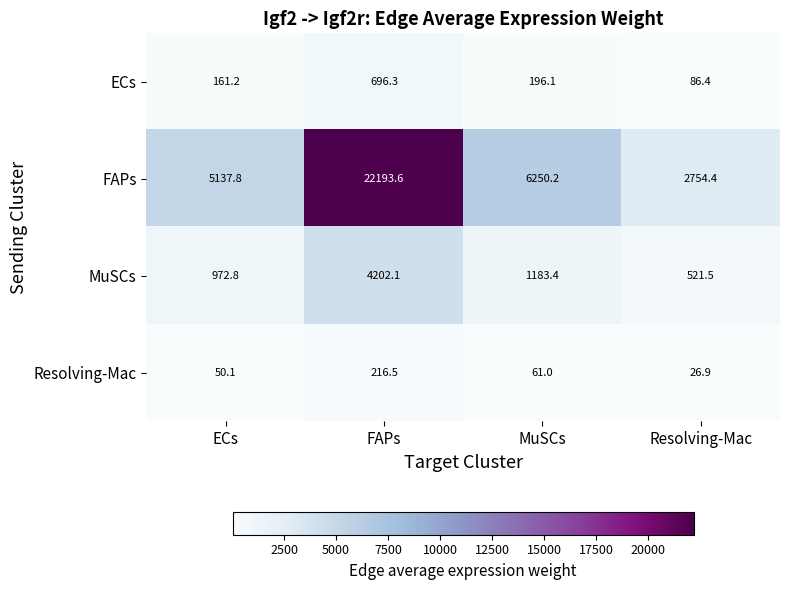

Which series has the largest total across all categories?

FAPs